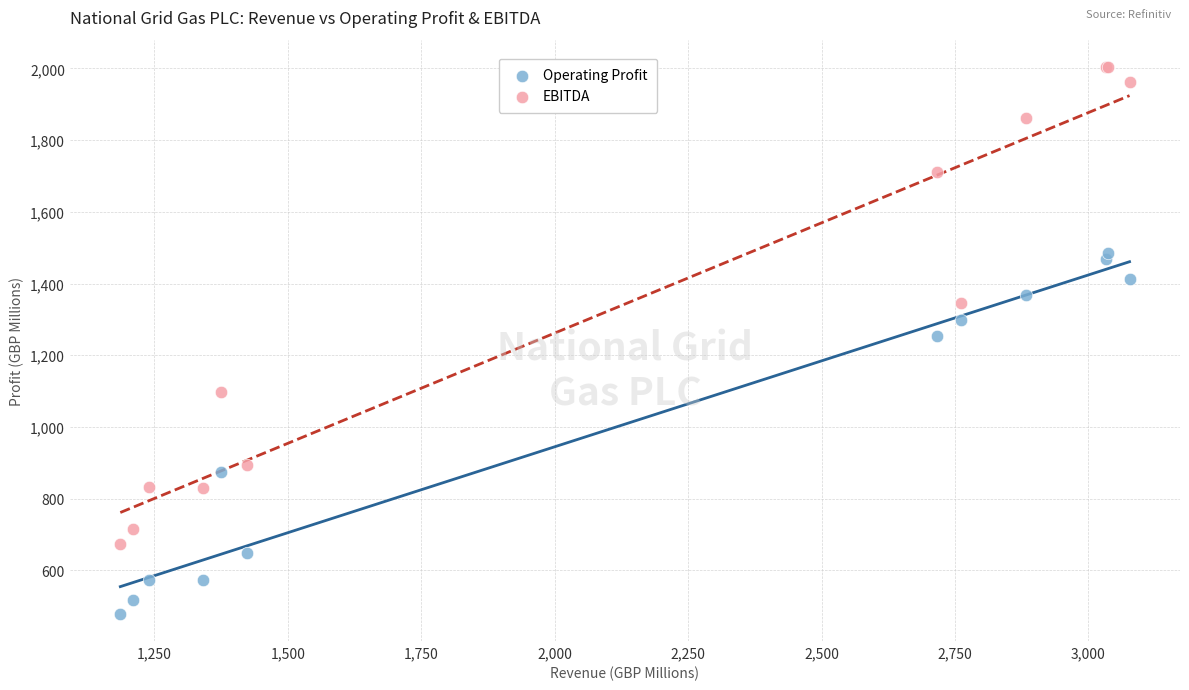

In the Operating Profit series, what Y value is closest to 982?

875